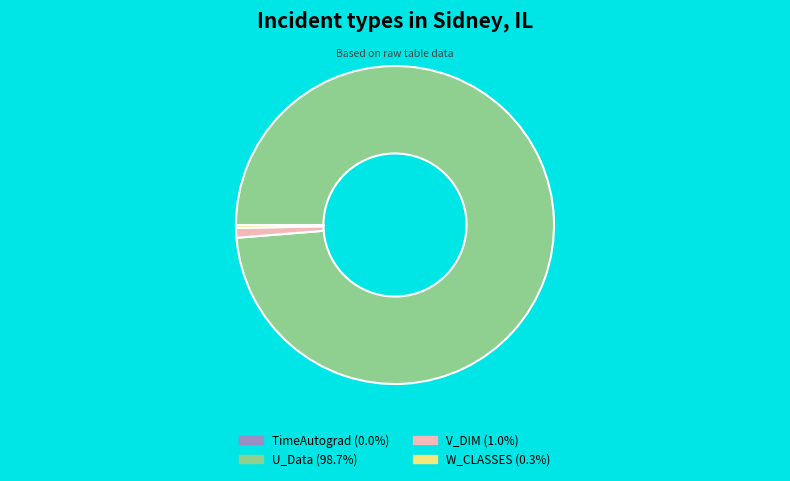

Is there any slice that represents more than half of the pie?

Yes